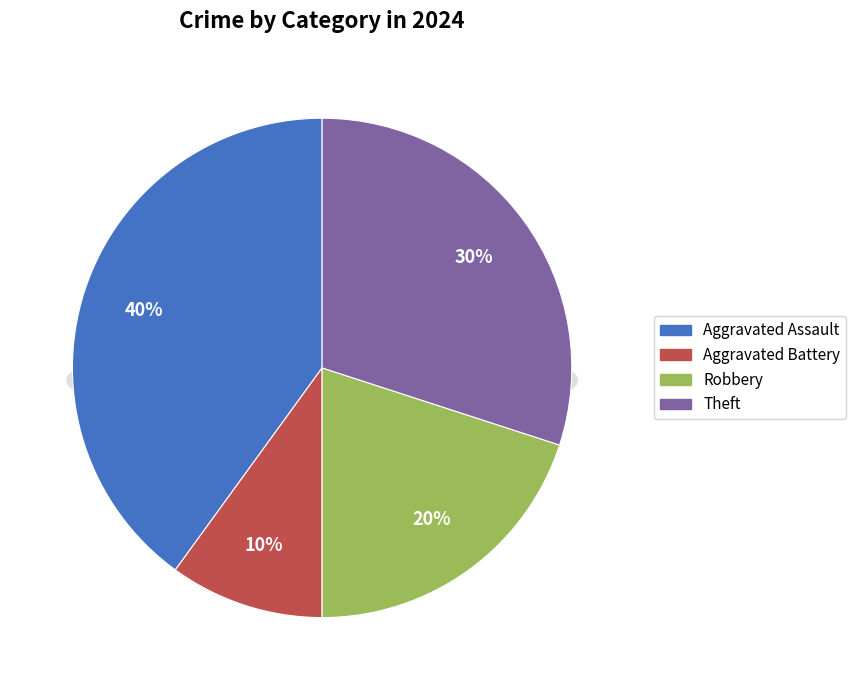

True or false: Aggravated Assault accounts for 50% of the total.

False